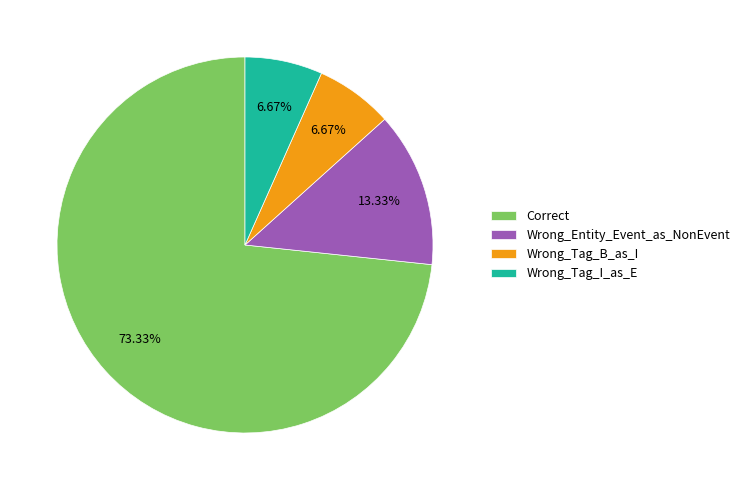

What percentage is the Wrong_Tag_B_as_I slice, to the nearest percent?

7%